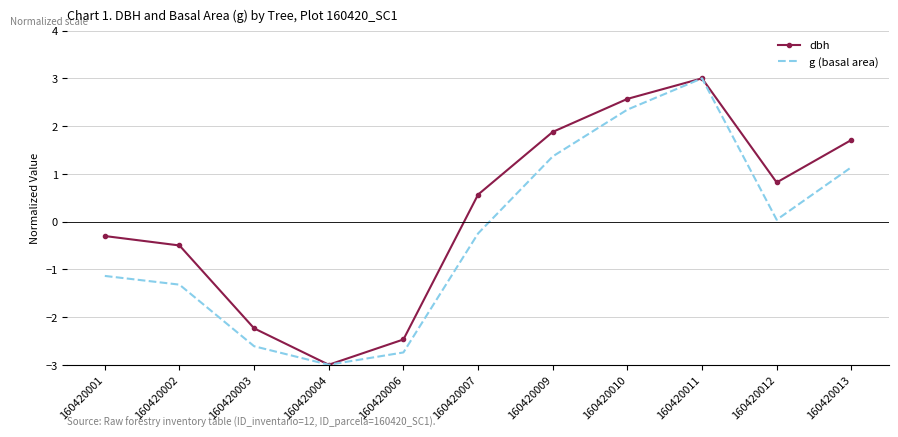

The g (basal area) series shows 0.0 at 160420012. True or false?

True